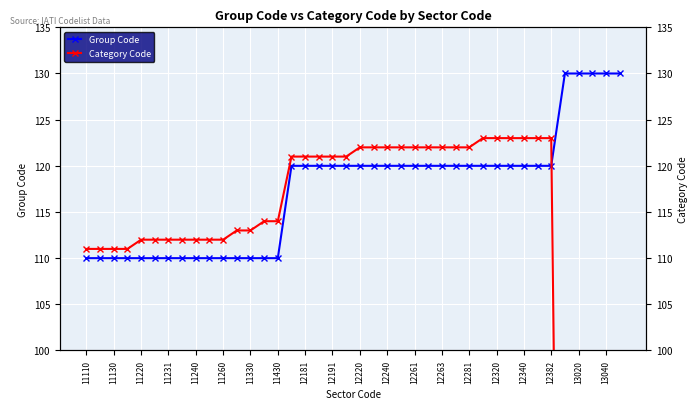

How many categories are shown in the chart?

40